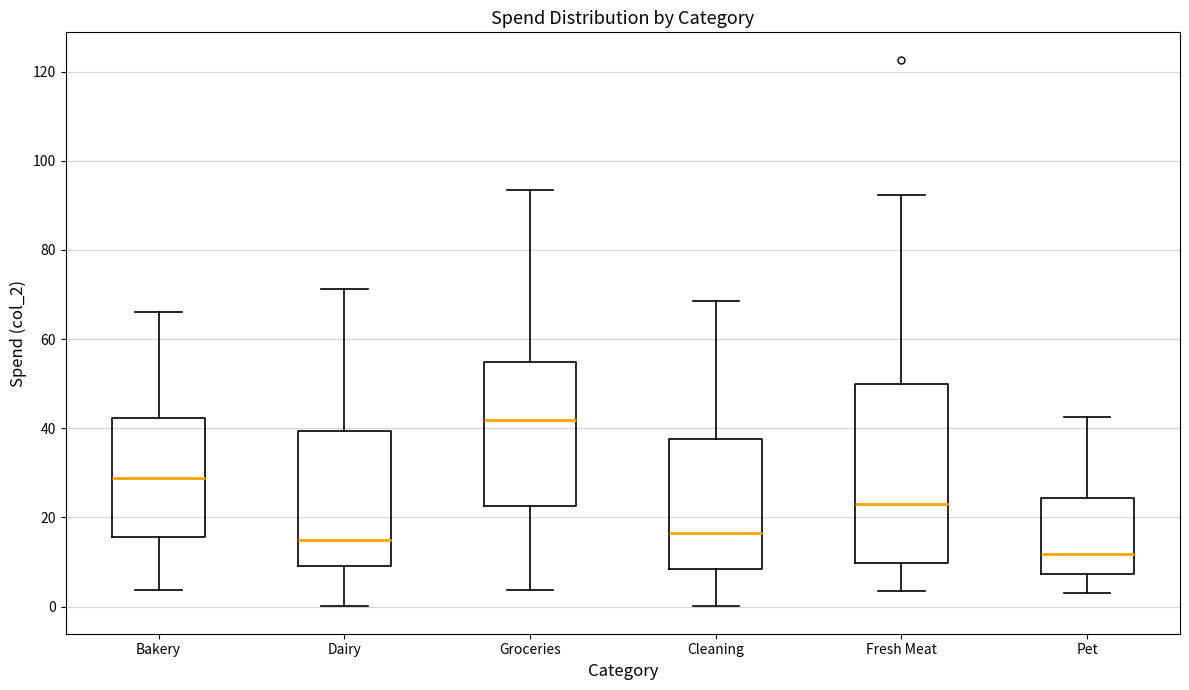

Which box is the tallest, from its lower edge to its upper edge?

Fresh Meat